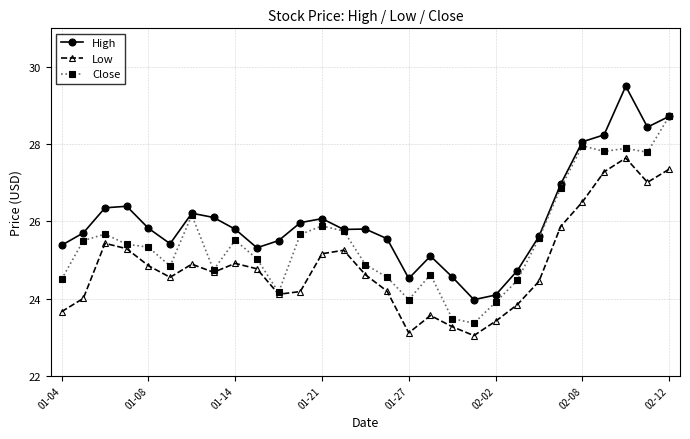

What is the value of the High point at the 11th from the left?

25.5